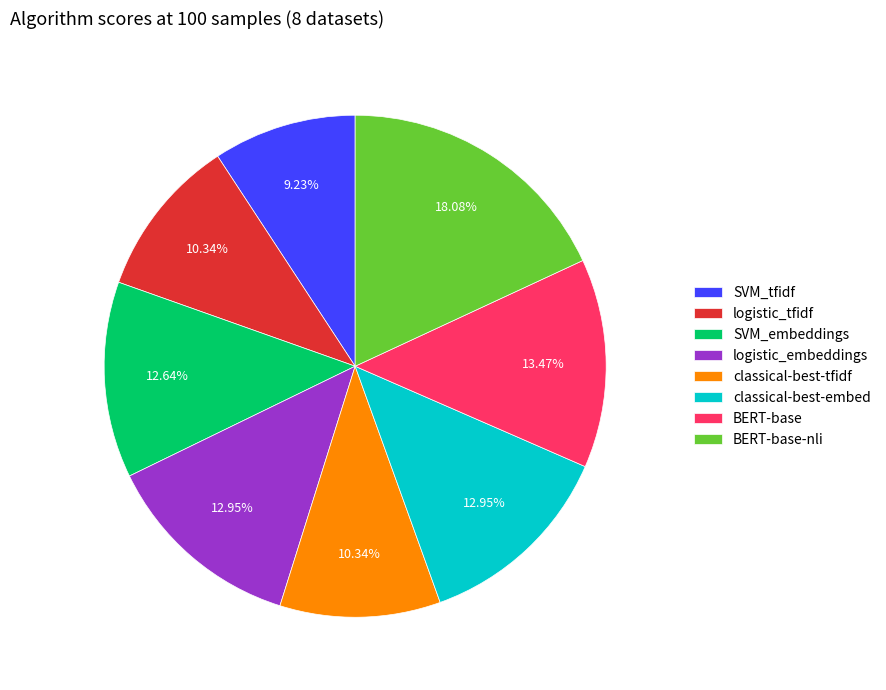

Combined, what portion of the pie is BERT-base-nli and SVM_tfidf?

27.3%